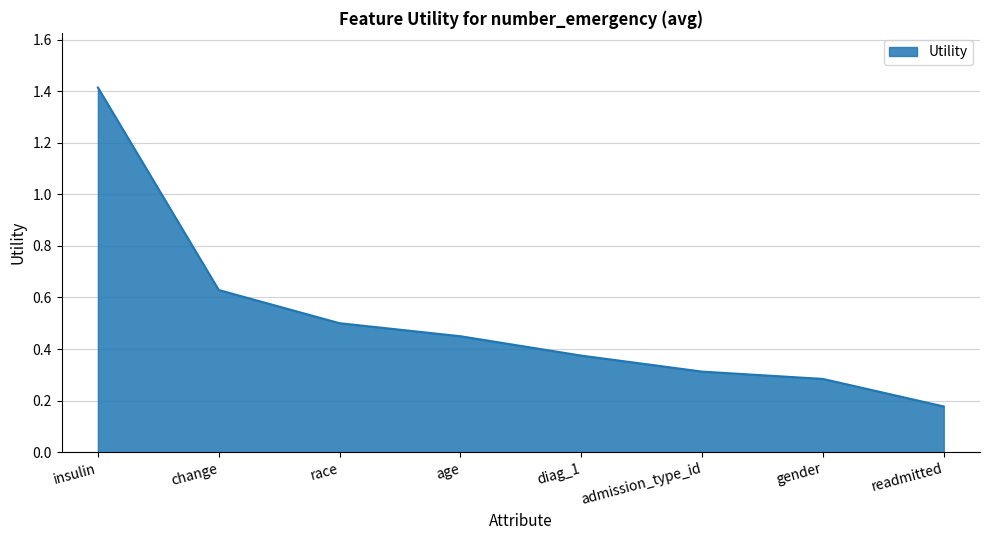

Which category has the lowest value across all series?

readmitted